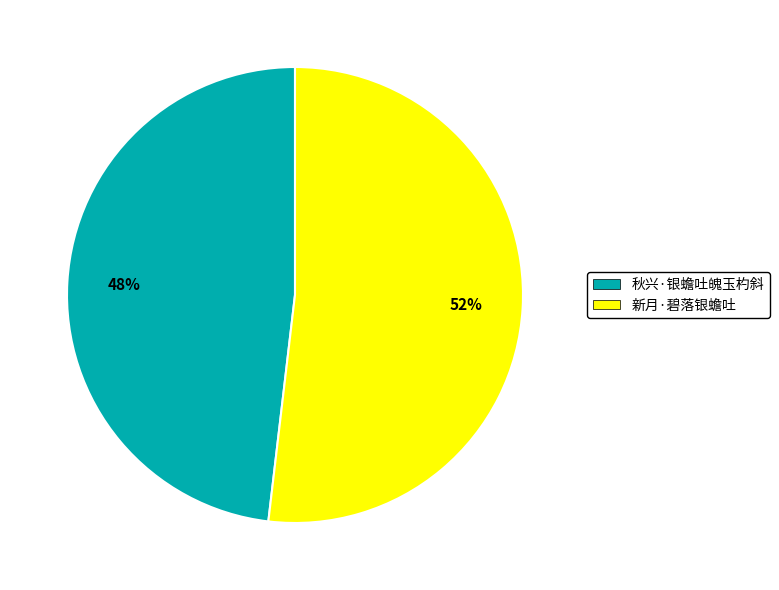

Which slice represents more than half of the pie?

新月·碧落银蟾吐